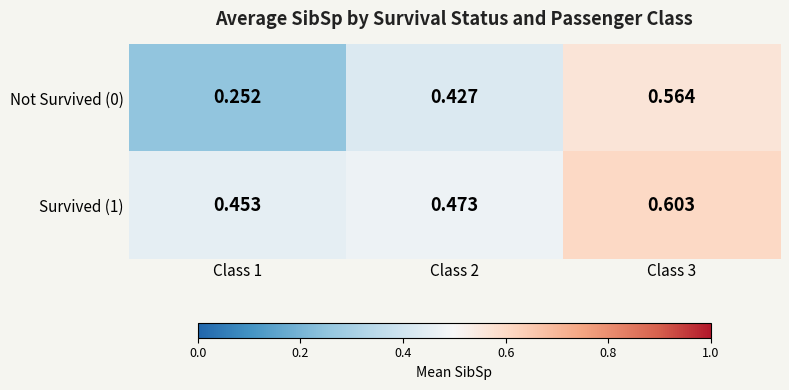

Is the value of Survived (1) at Class 1 greater than the value of Not Survived (0) at Class 3?

No